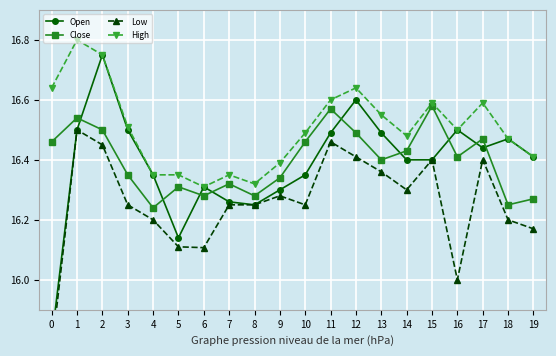

True or false: Low has more than 0 points higher than both neighbors.

True